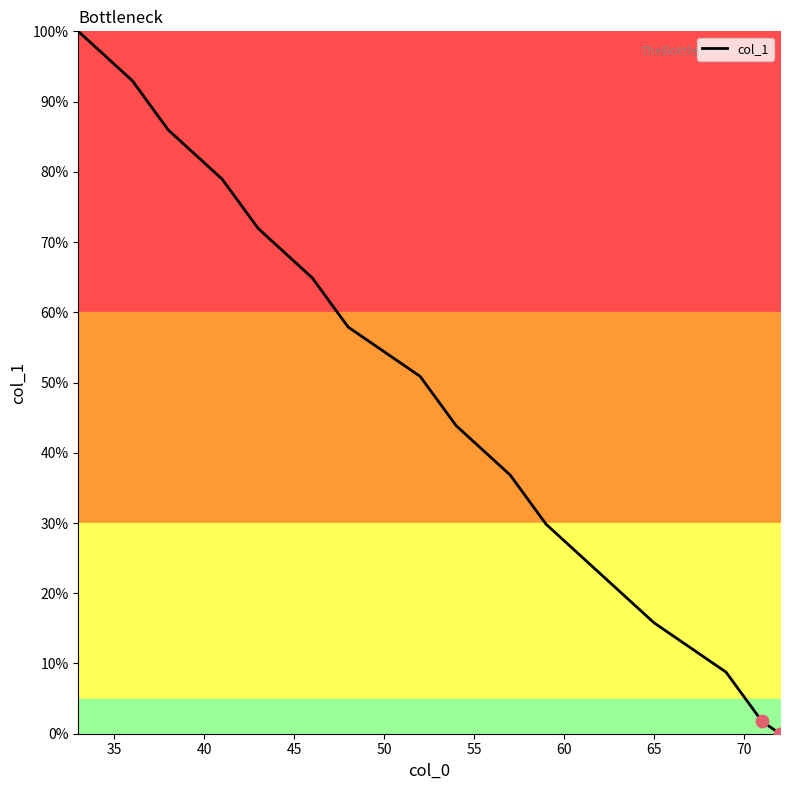

What is the maximum value shown in the chart?

100.0